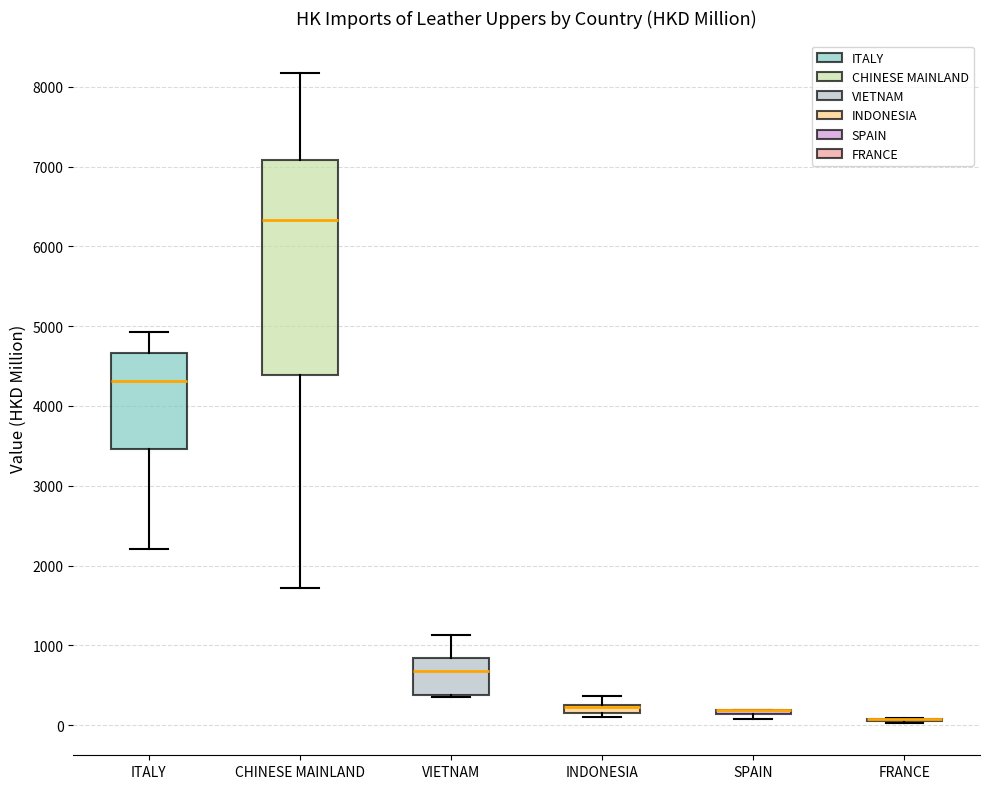

Comparing the boxes themselves (not the whiskers), which one is the tallest?

CHINESE MAINLAND